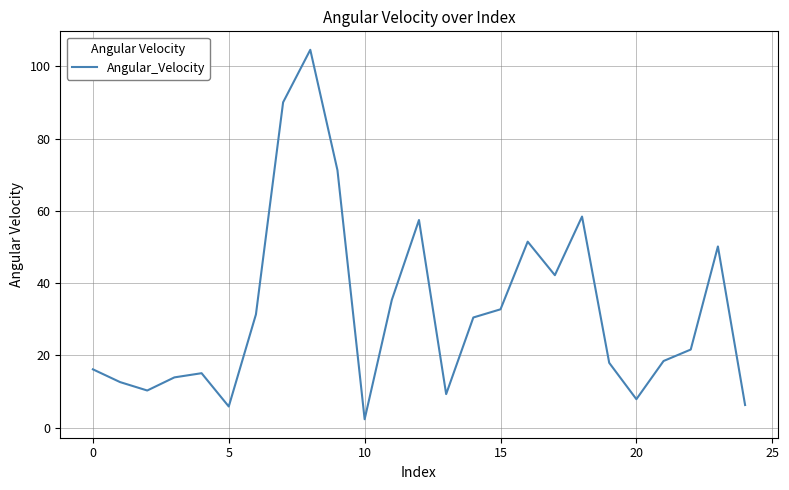

What is the greatest value displayed?

104.6